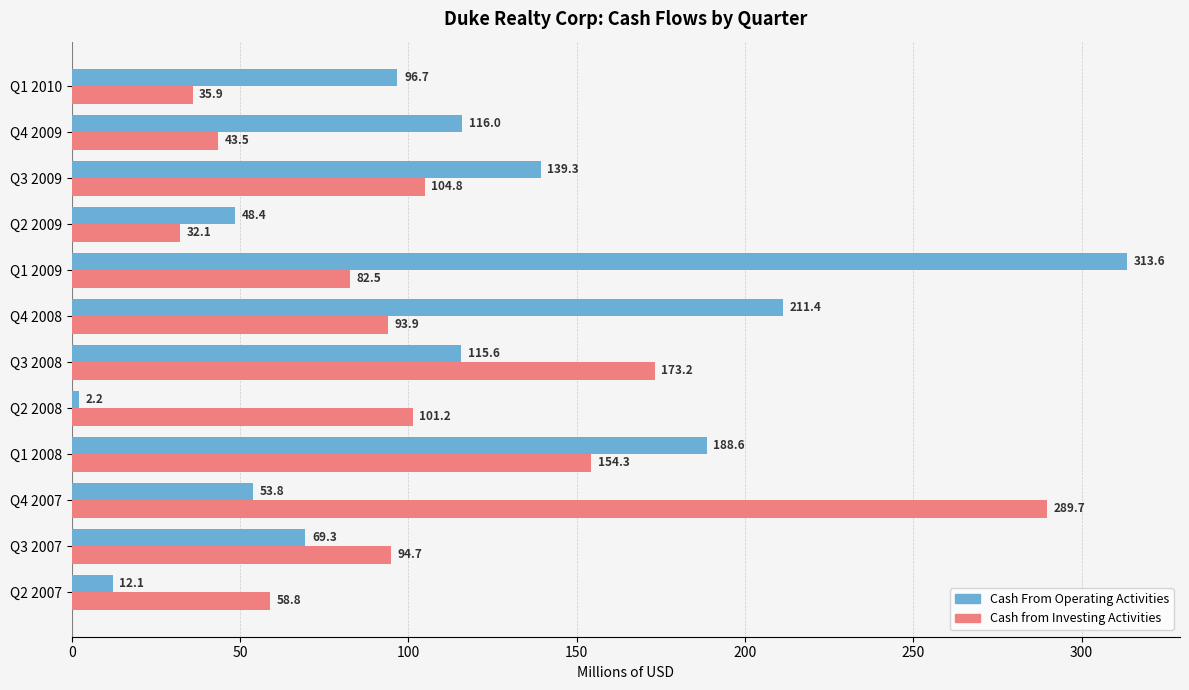

What is the difference between the maximum and minimum values in the Cash from Investing Activities series?

257.6